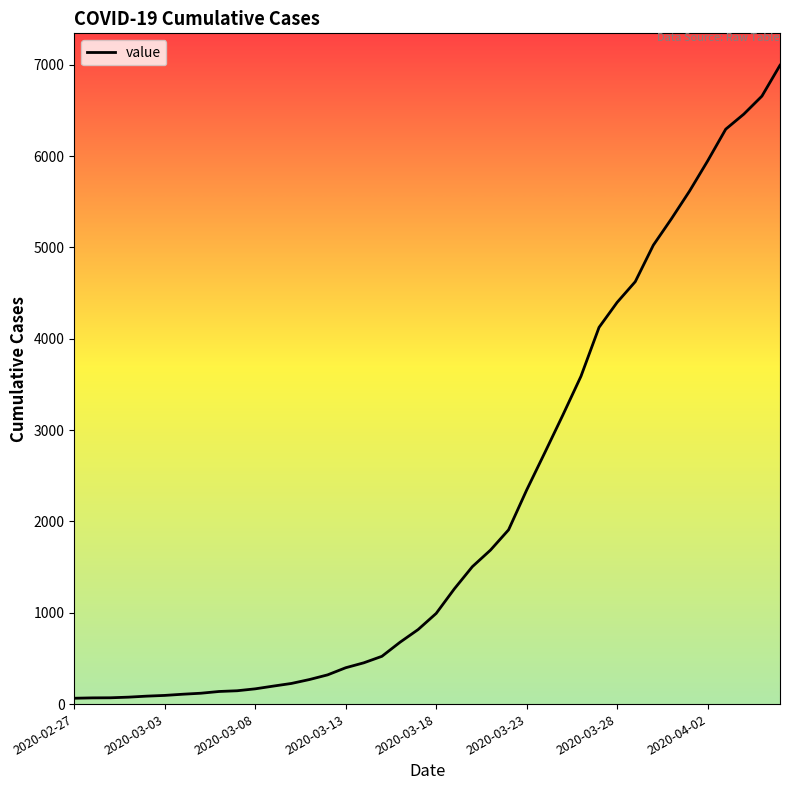

What is the greatest value displayed?

6995